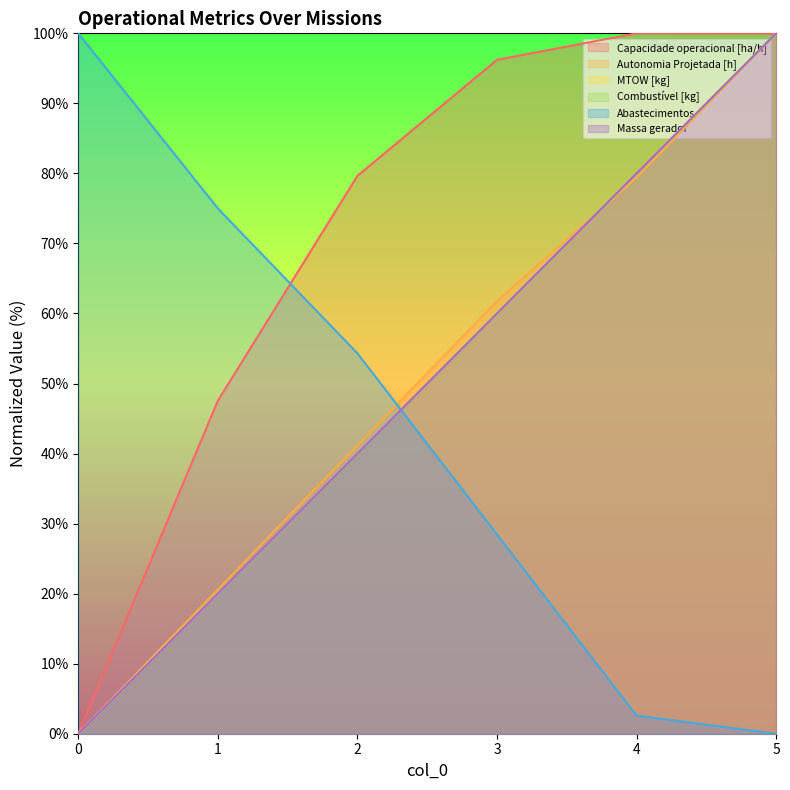

What is the sum of all Massa gerador values?

300.0